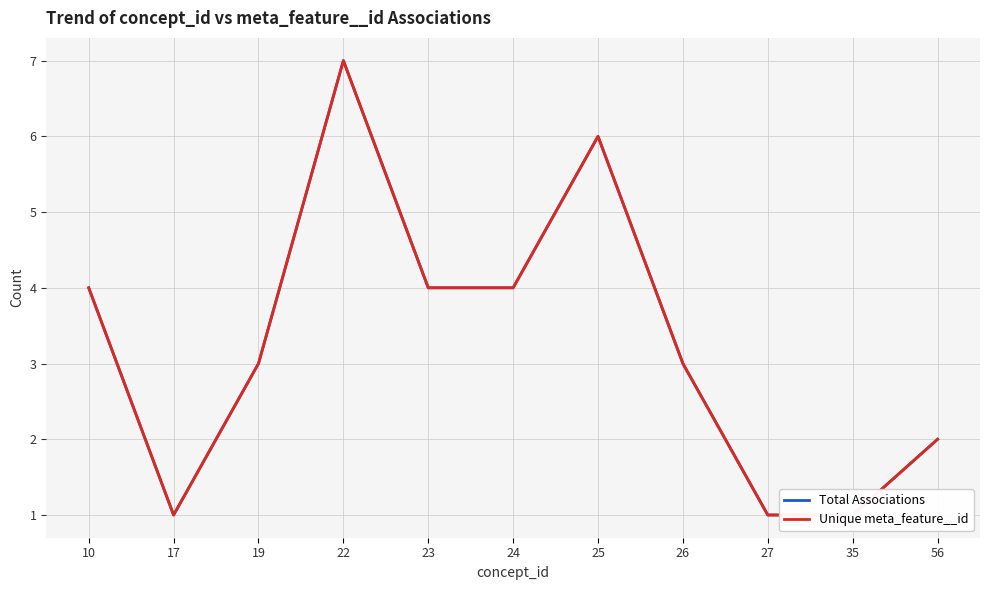

Which series changed the most between 10 and 35?

Total Associations